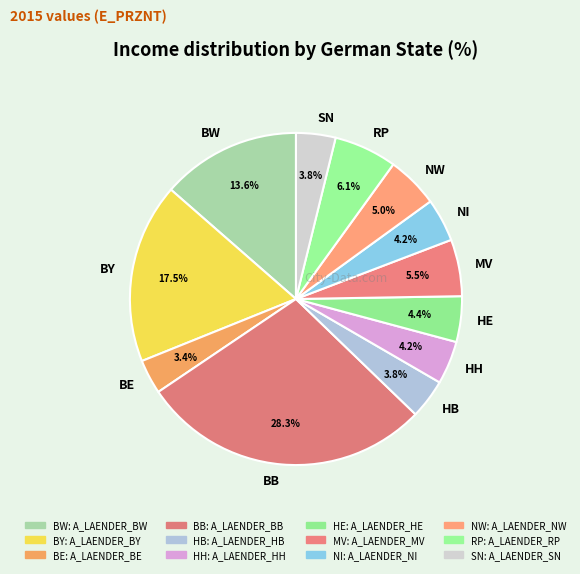

To the nearest percent, what is the average slice percentage?

8%